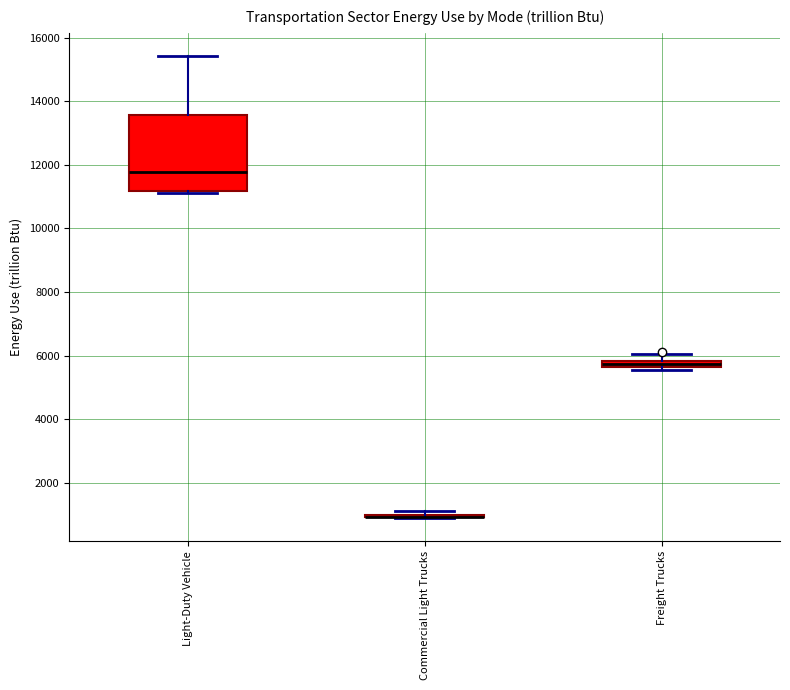

Where is the upper edge of the box for Freight Trucks on the y-axis? The values are not printed on the chart, so give them approximately, as read against the axis.

5800